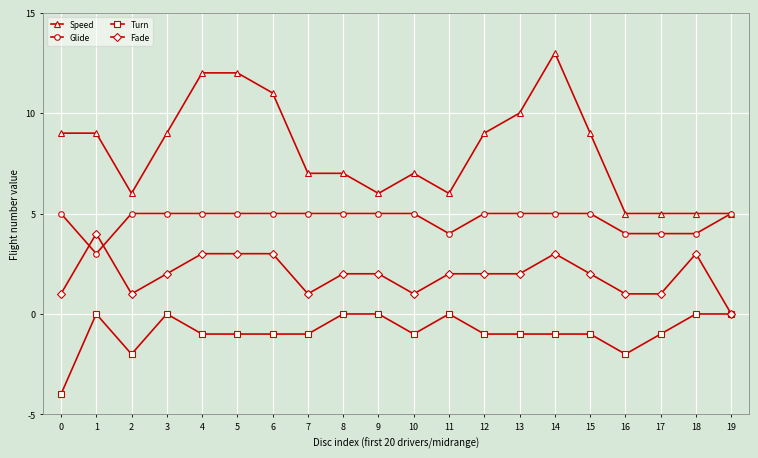

Is the value of Fade at 16 greater than the value of Glide at 8?

No